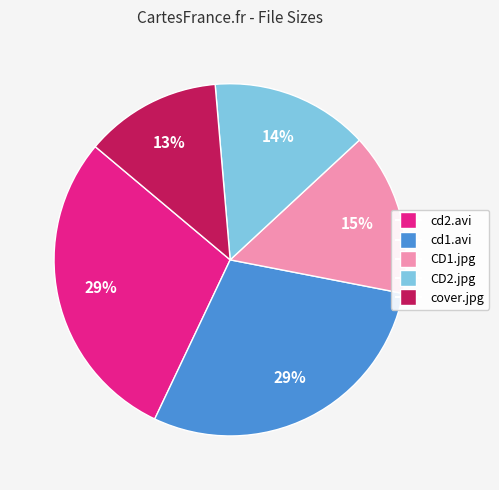

To the nearest percent, what is the average slice percentage?

20%